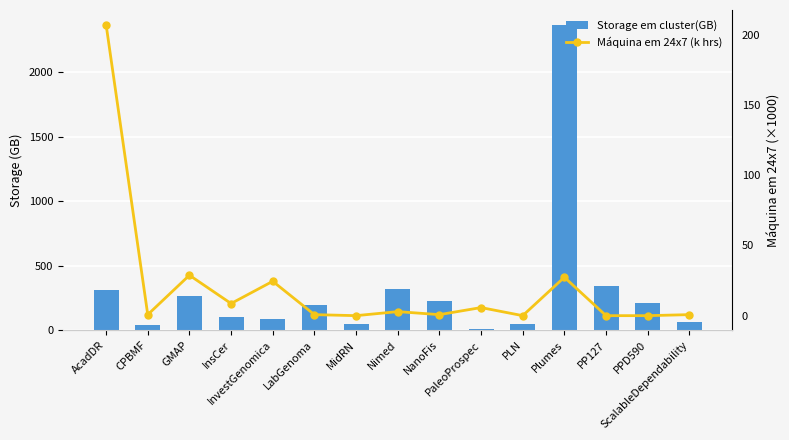

What is the lowest value of the Storage em cluster(GB) series?

10.0